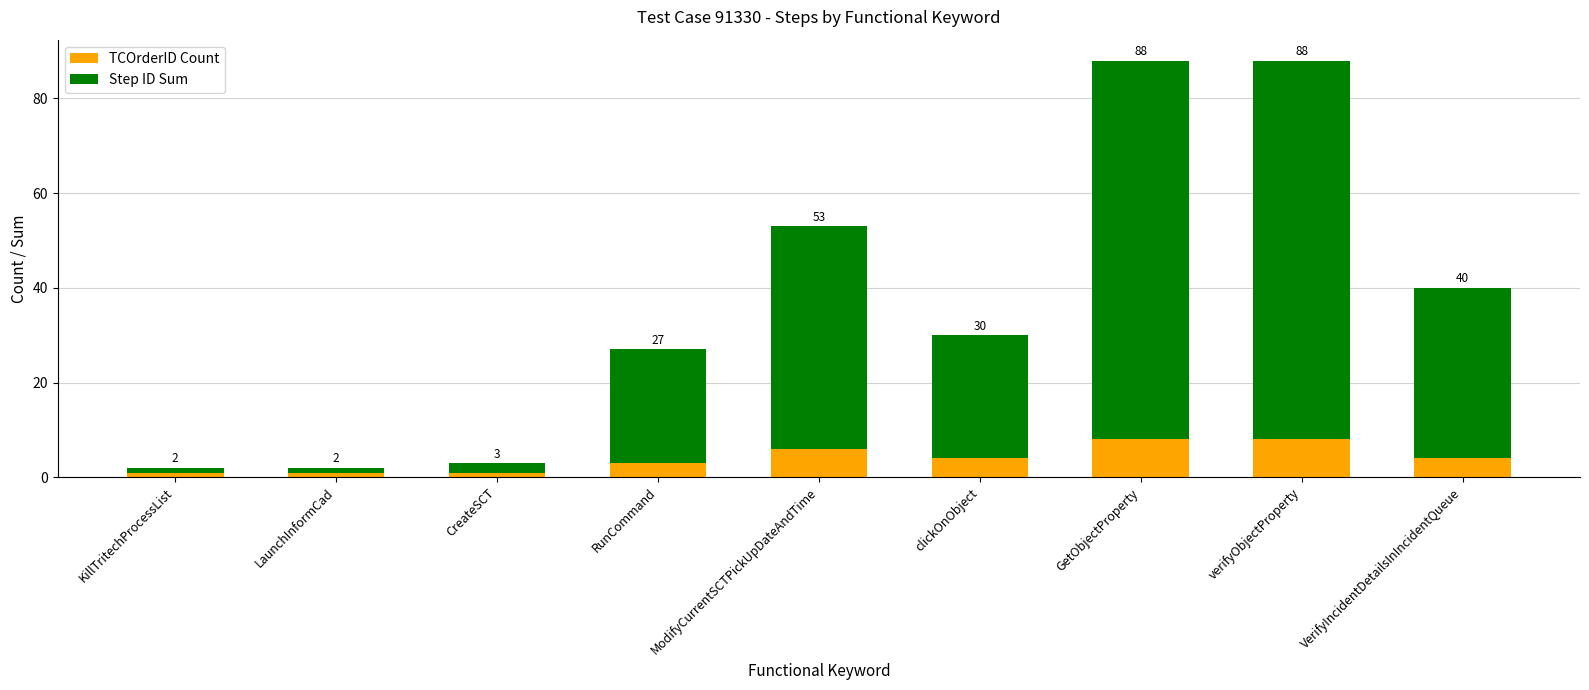

What are all the series names shown in the legend?

TCOrderID Count, Step ID Sum